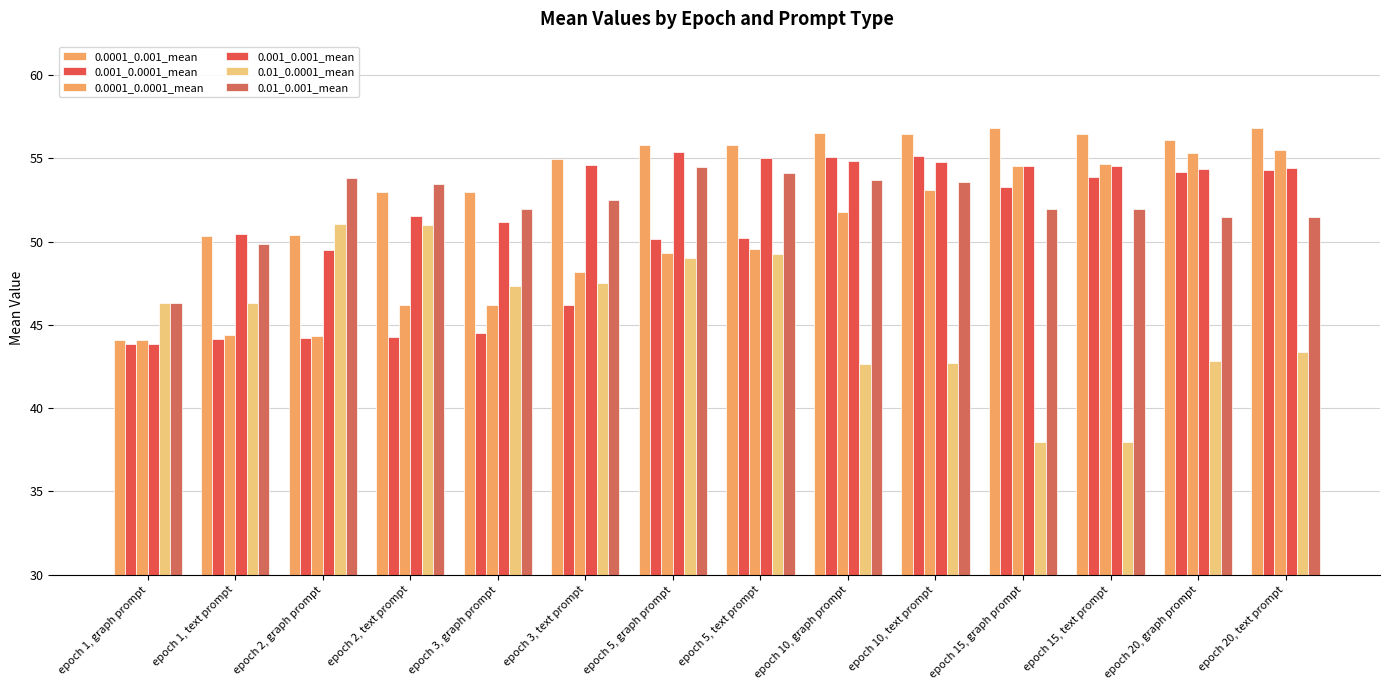

What is the sum of all 0.01_0.001_mean values?

730.7